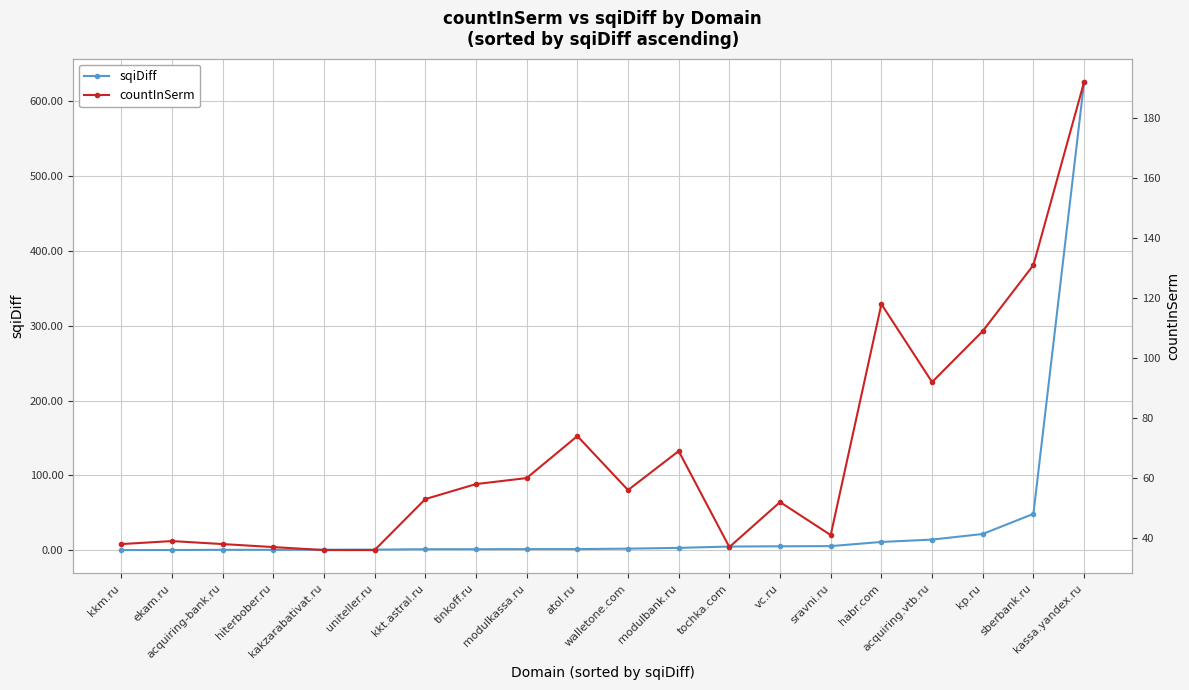

At which label does sqiDiff first exceed 2?

walletone.com